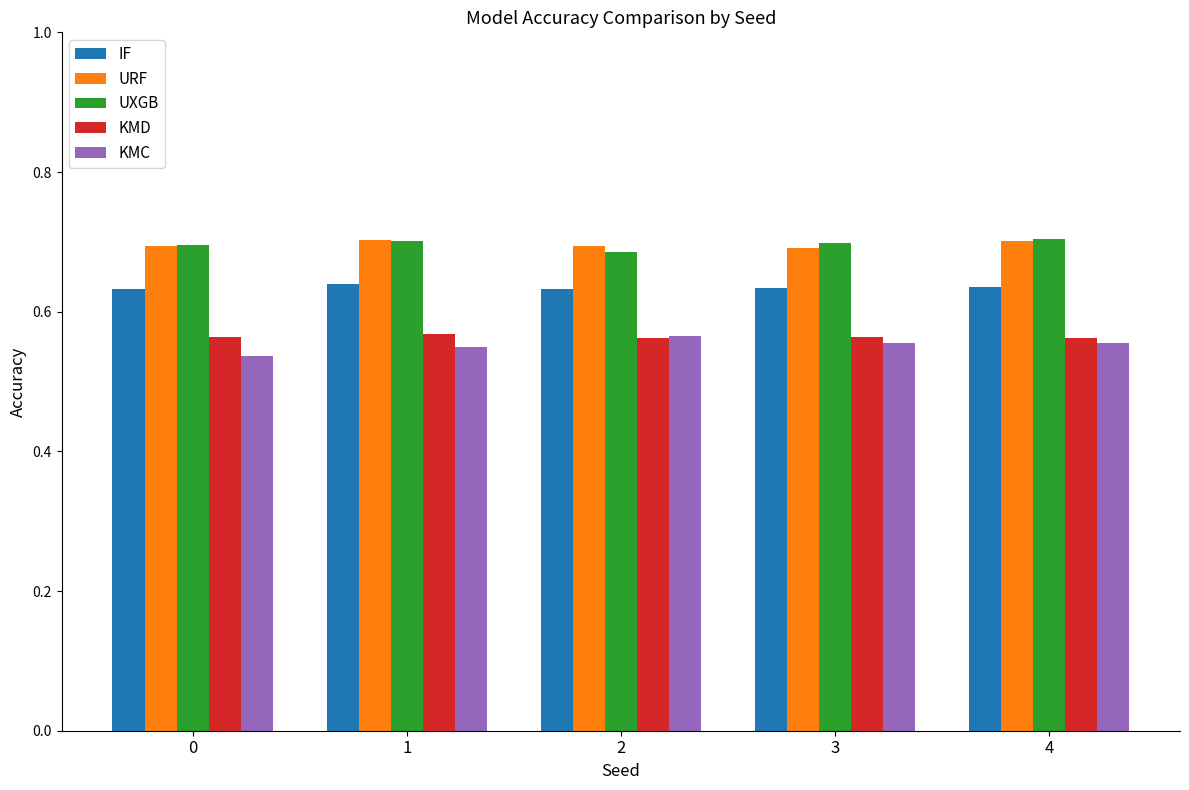

At how many categories does at least one series exceed 0?

5